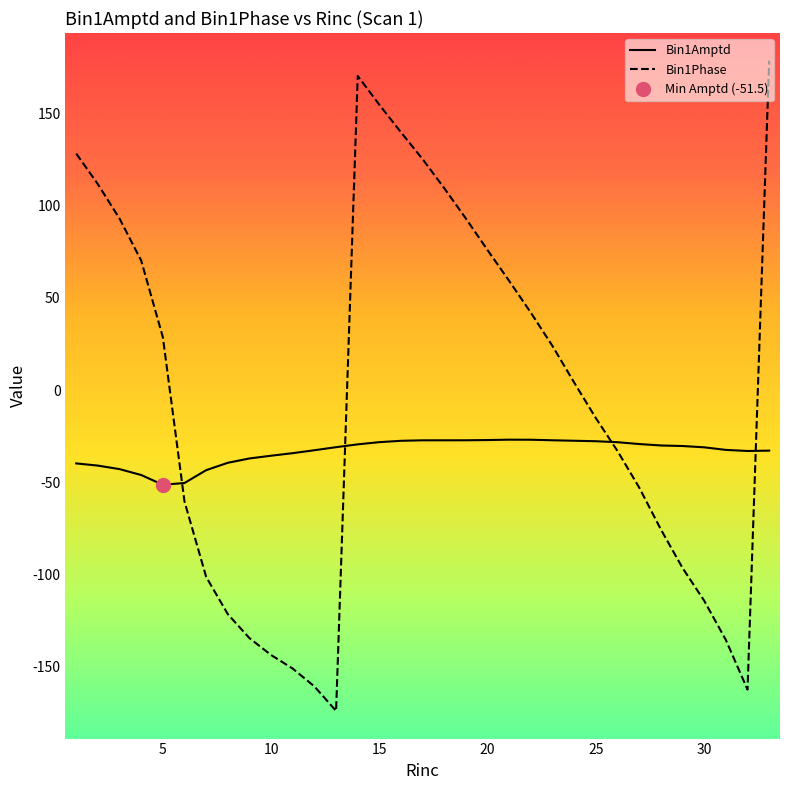

The Bin1Amptd series shows -40.3 at 20. True or false?

False